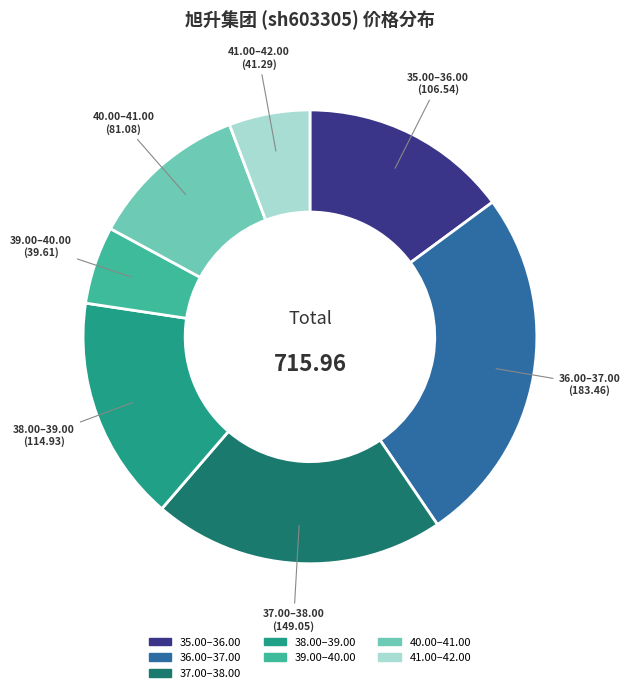

Is there any slice that represents more than half of the pie?

No